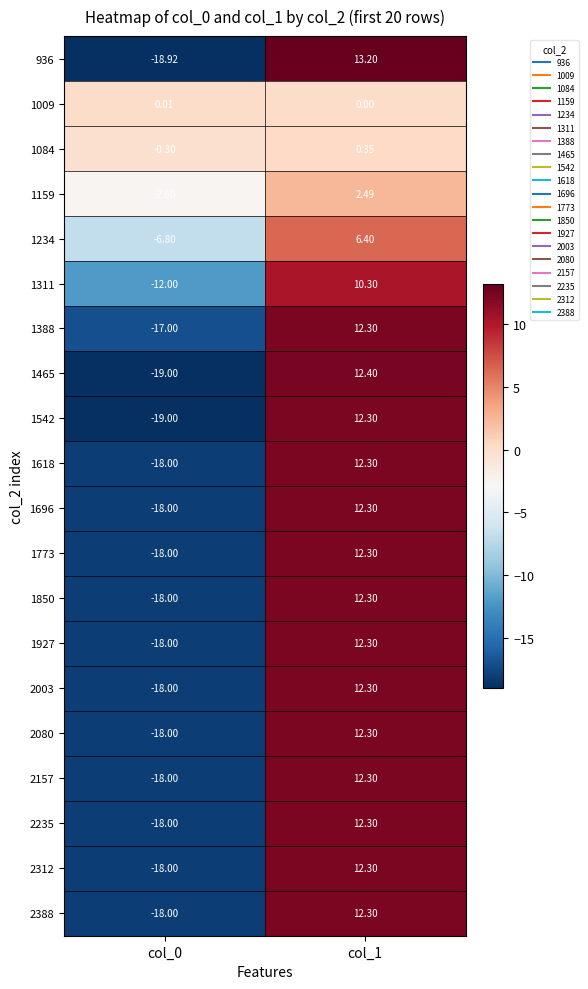

Is the value of 1850 at col_1 greater than the value of 1696 at col_0?

Yes